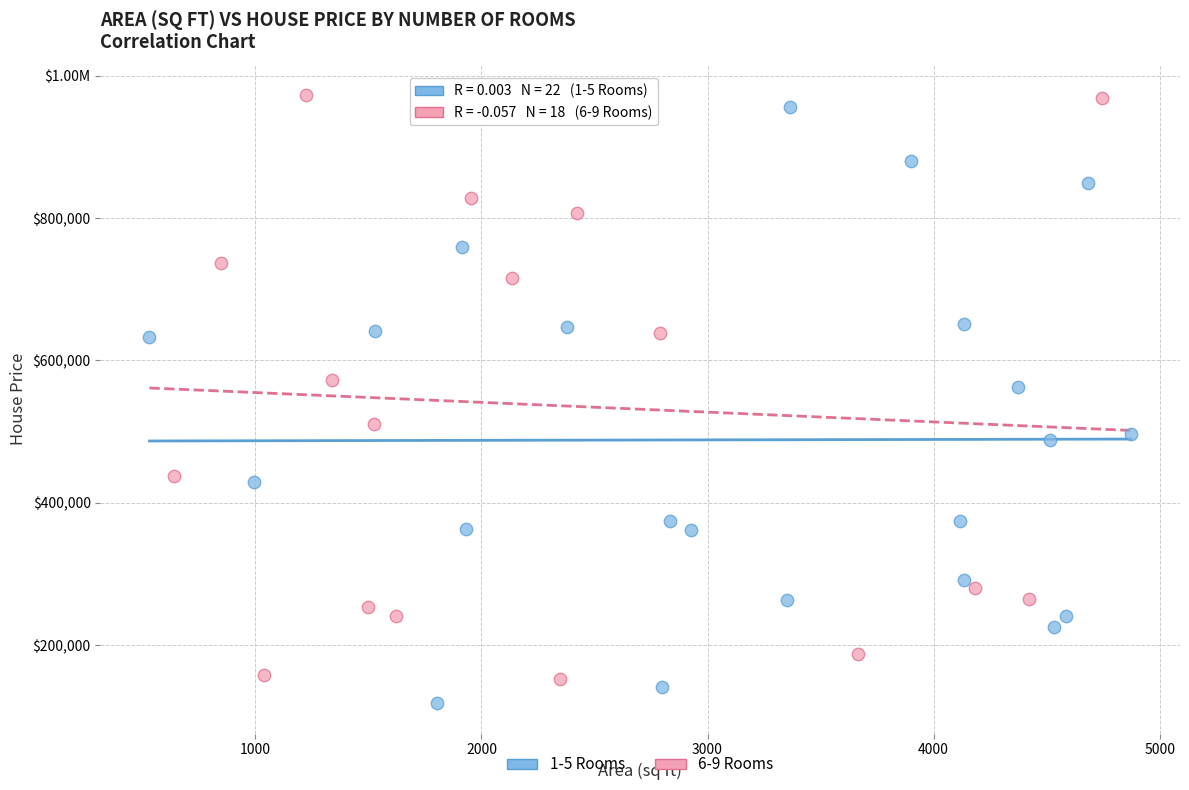

What are all the series names shown in the legend?

1-5 Rooms, 6-9 Rooms